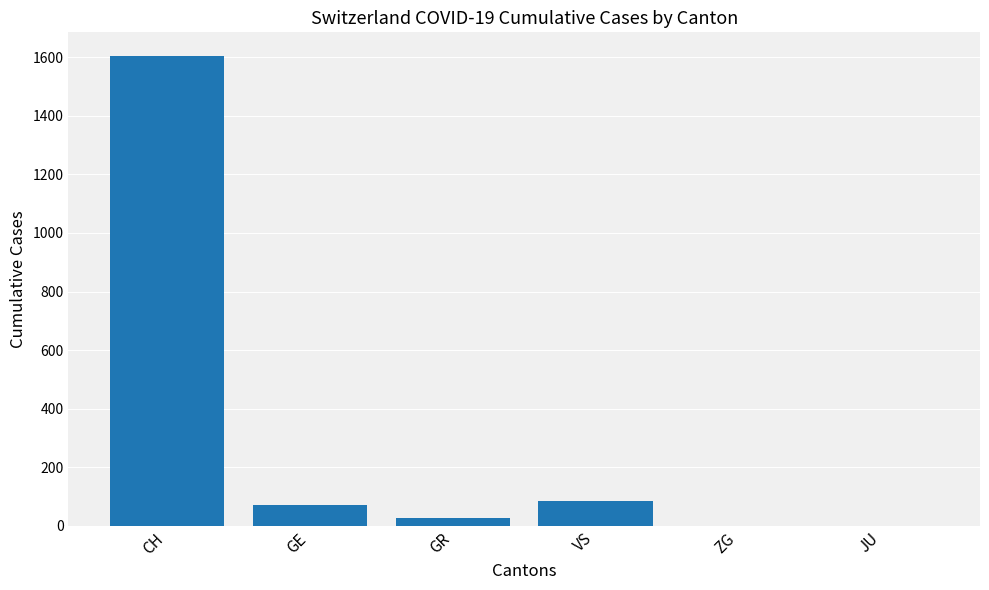

Count the number of categories in the chart.

6